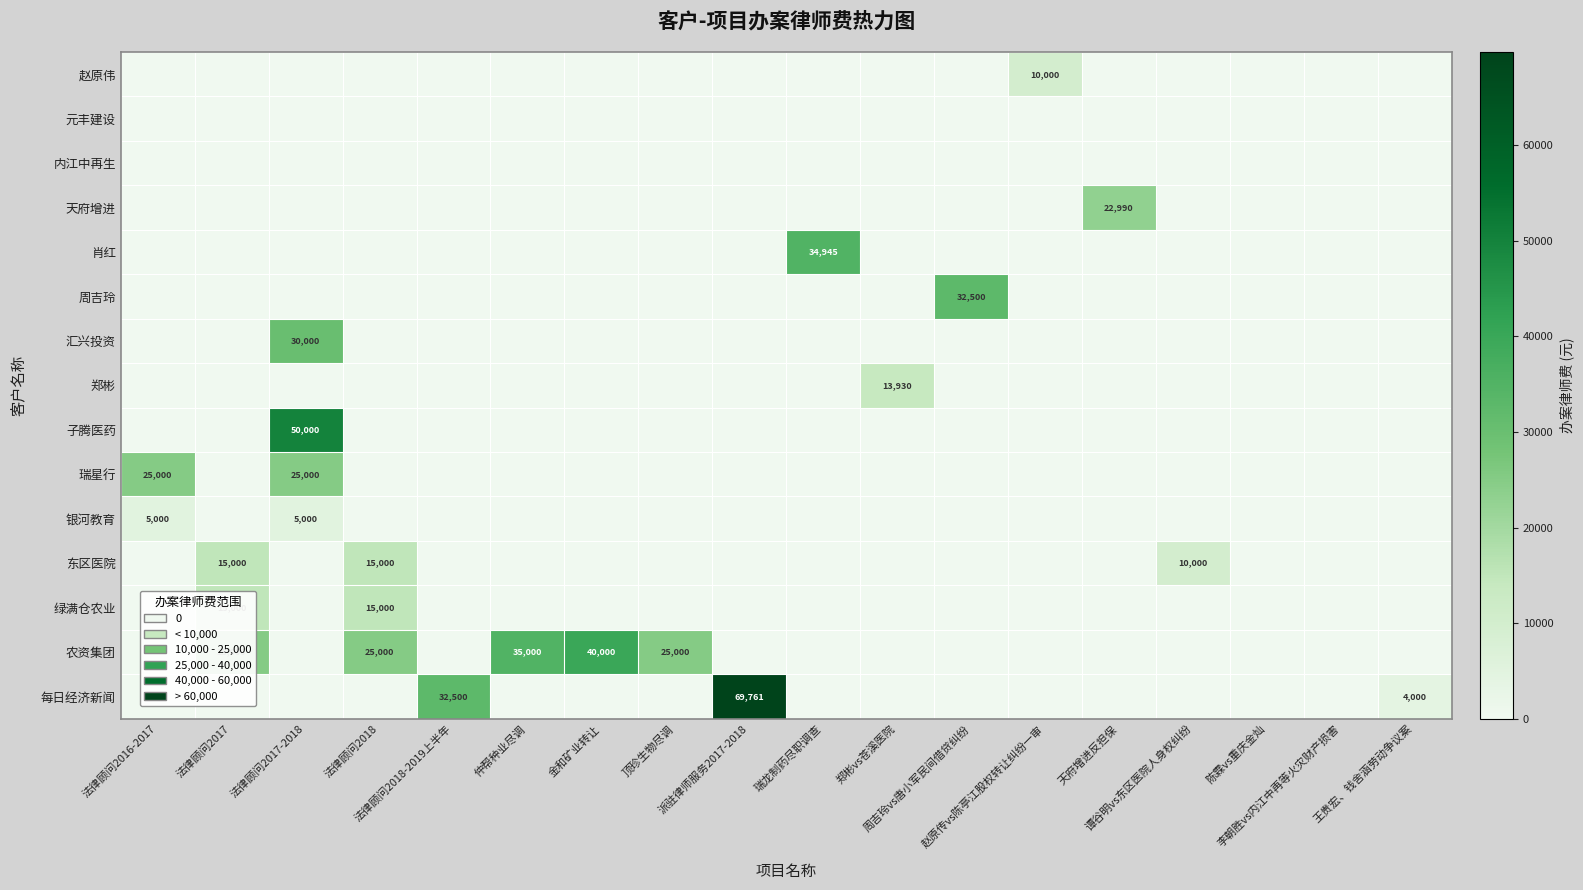

At which category is the sum across all series the highest?

法律顾问2017-2018